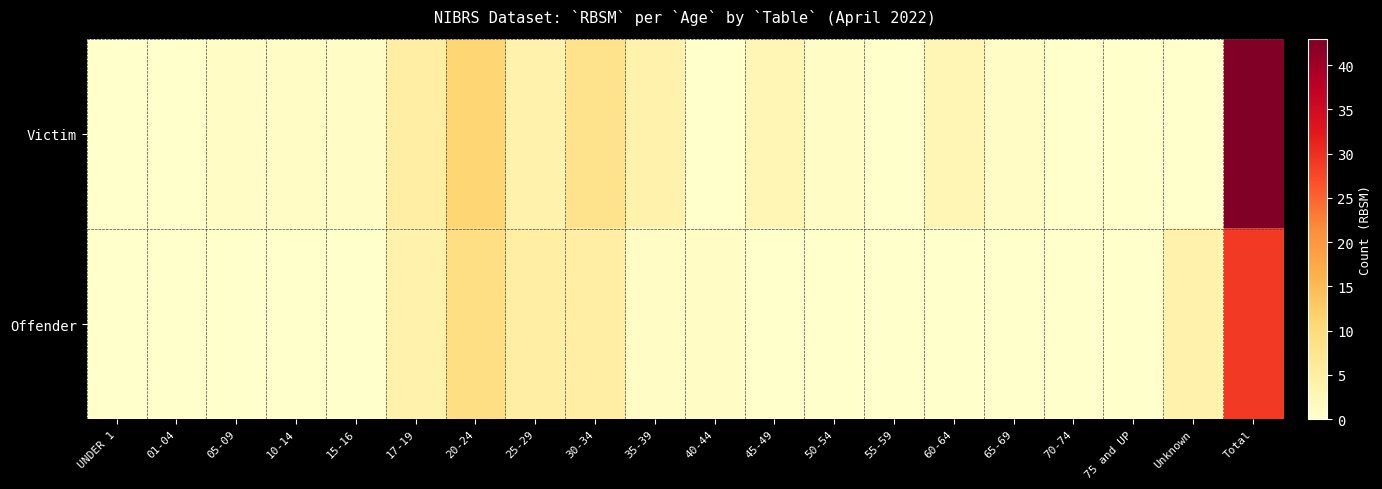

Which series has the largest range (max minus min)?

Victim